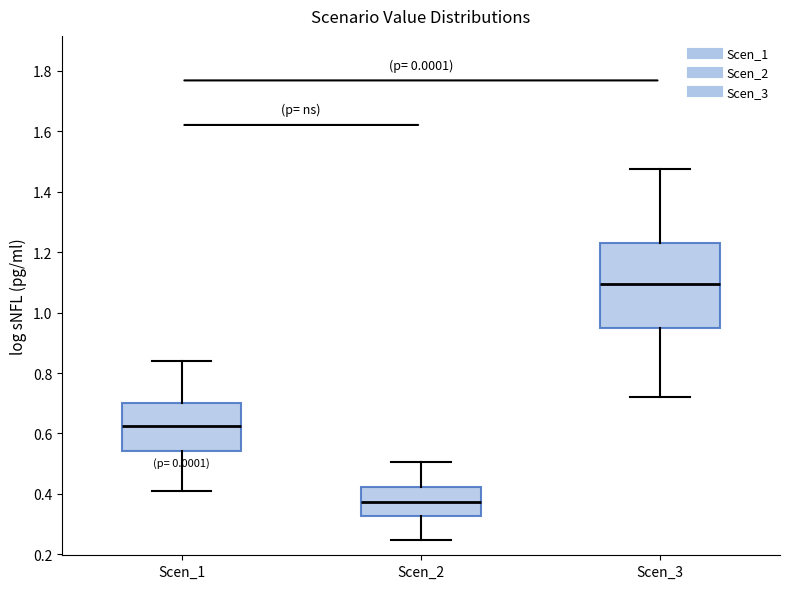

Where does the upper whisker of the box for Scen_1 end on the y-axis? The values are not printed on the chart, so give them approximately, as read against the axis.

0.84